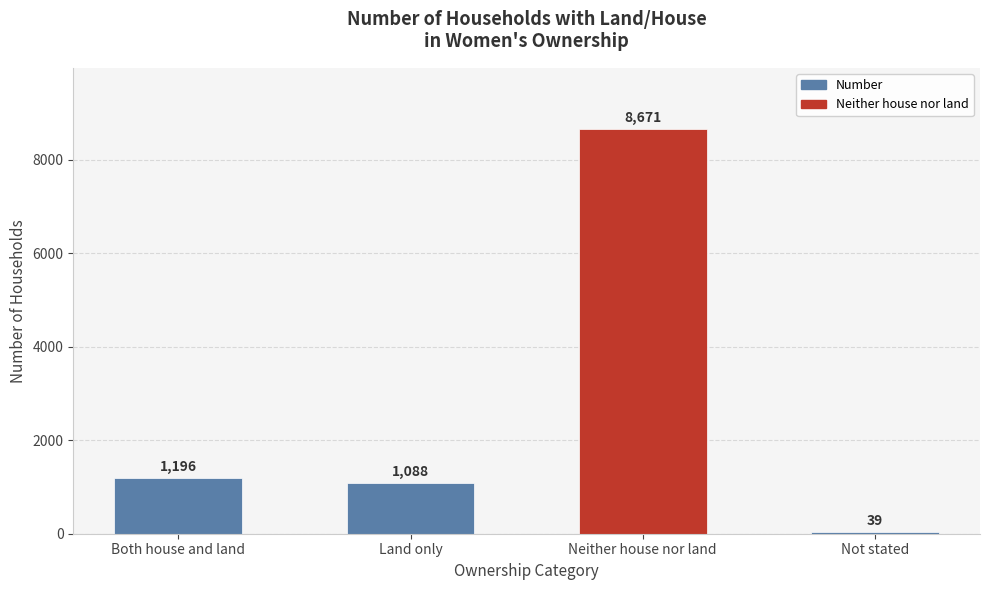

What is the value of the 2nd bar from the left?

1088